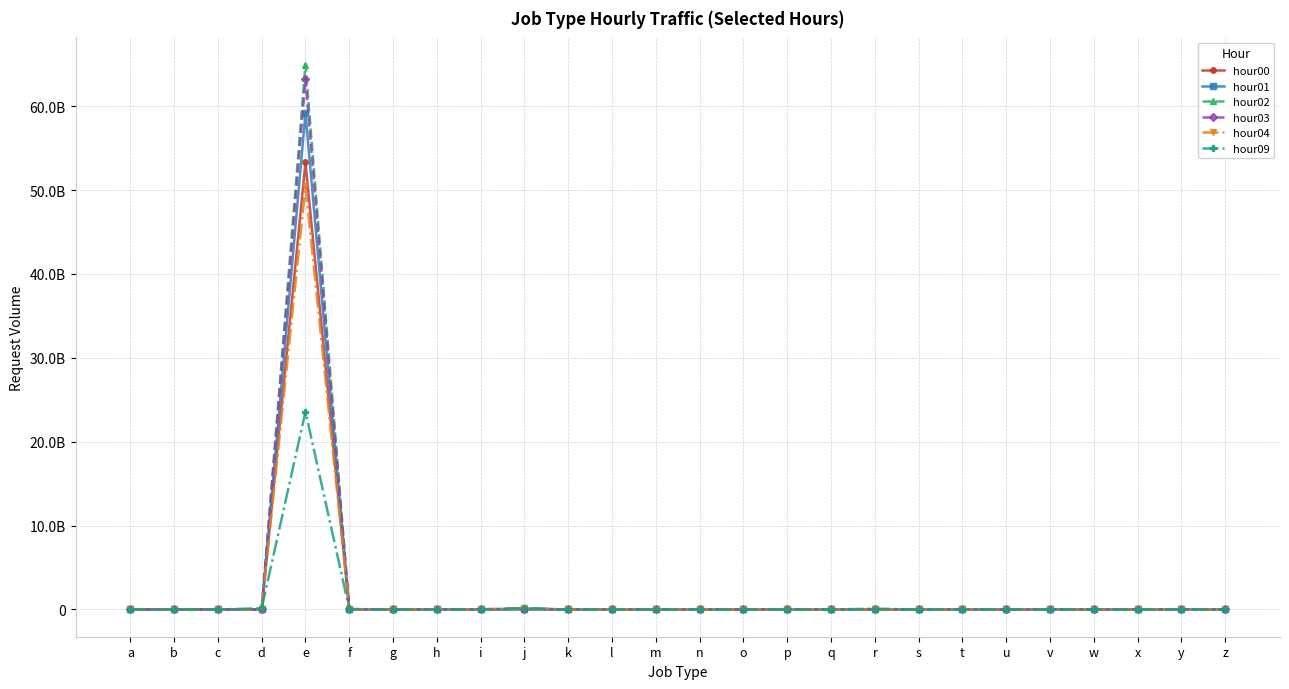

What are all the series names shown in the legend?

hour00, hour01, hour02, hour03, hour04, hour09